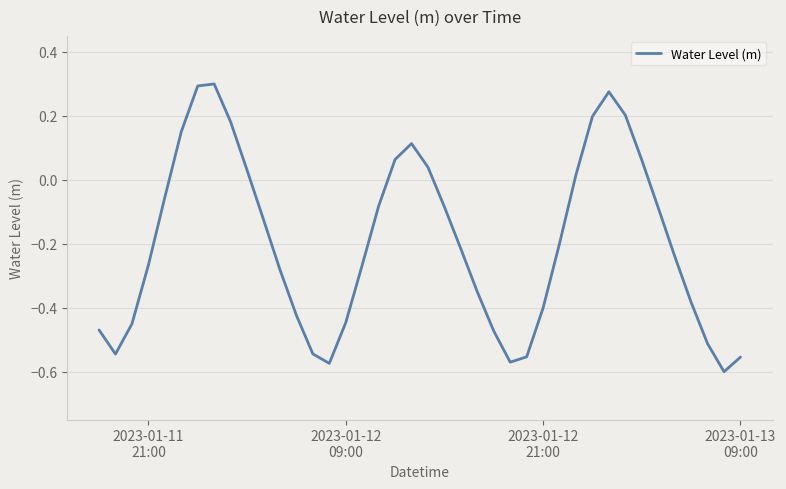

How many negative values are there?

27